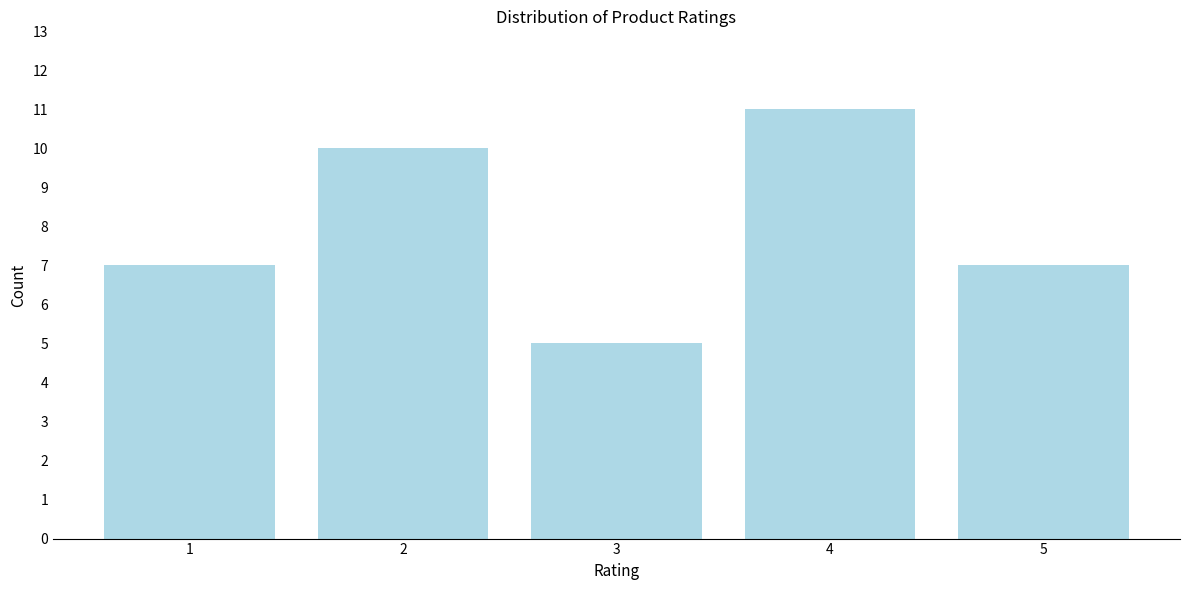

Reading left to right, transcribe all the data shown in this chart.

7	10	5	11	7